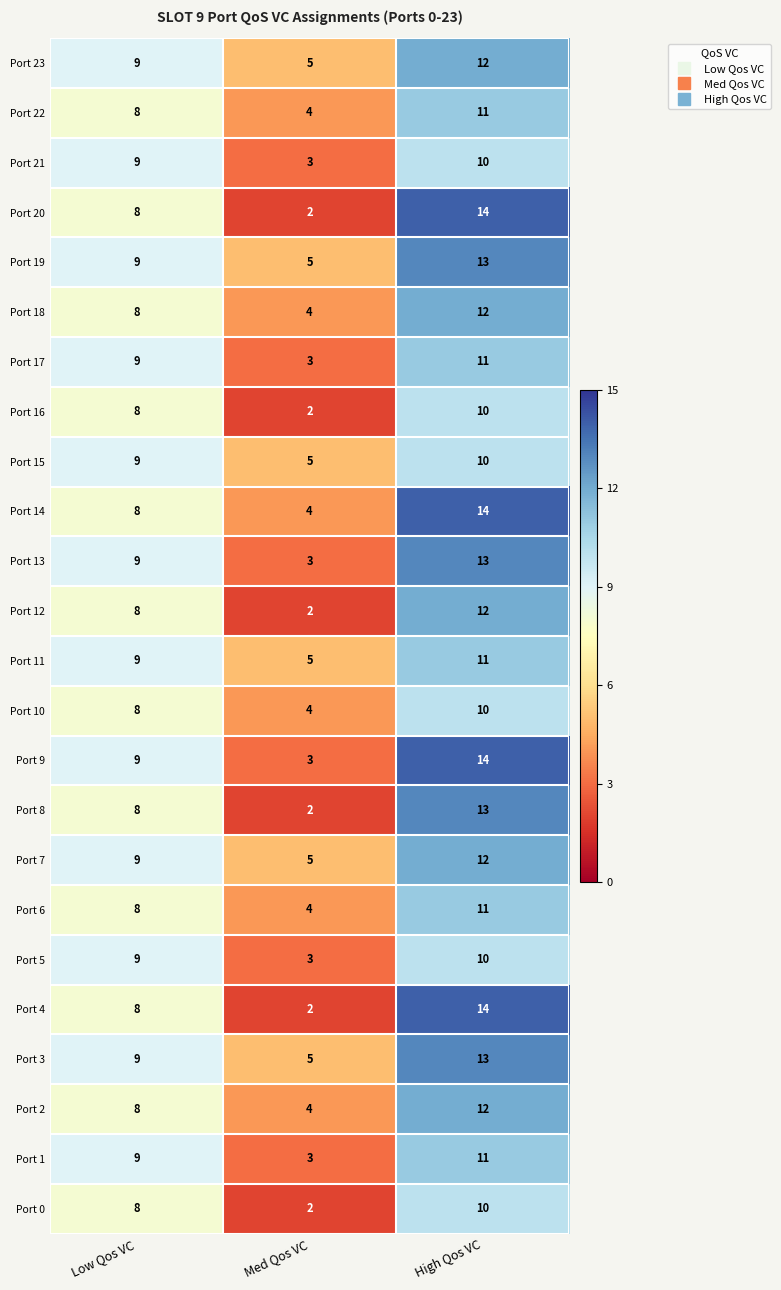

How many Port 16 values are between 2 and 10?

3